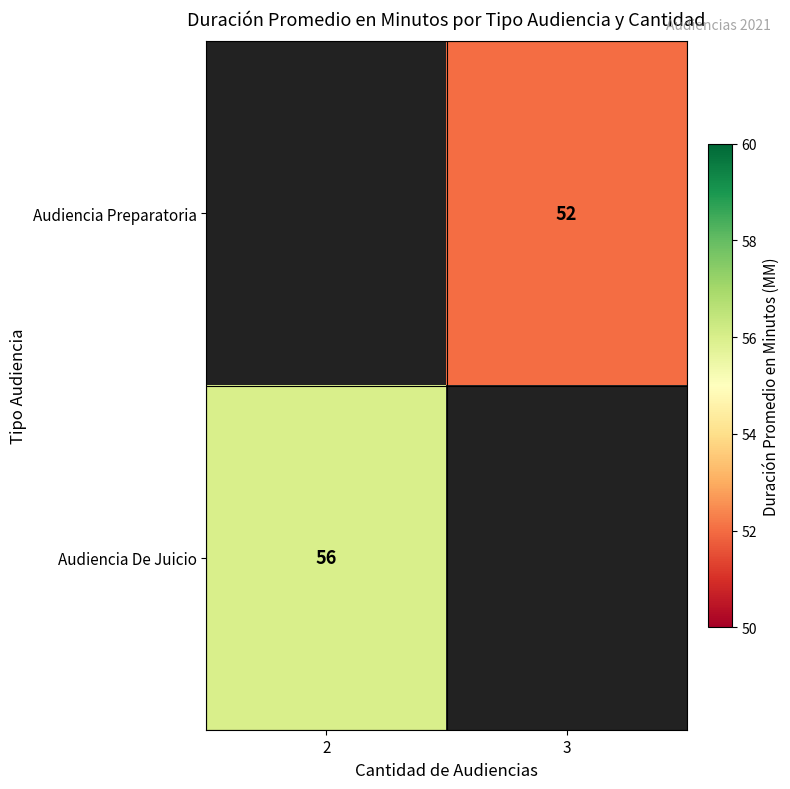

Is it true that Audiencia Preparatoria equals 52 at 3?

True